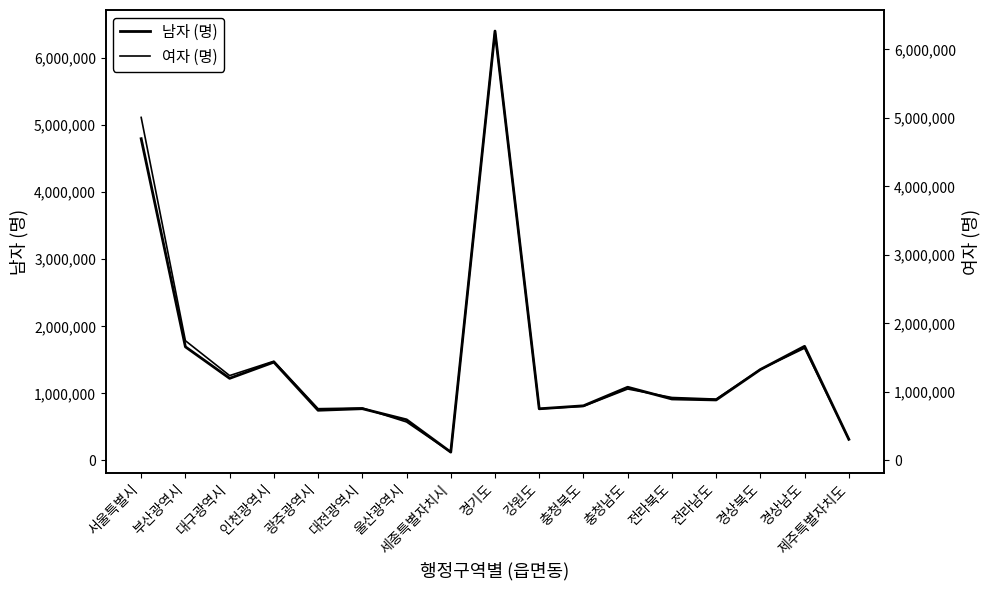

At which label is 여자 (명) closest to 3193257?

부산광역시